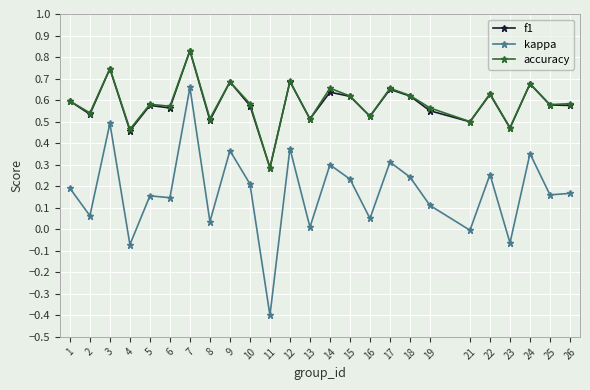

Which series has the widest spread of values?

kappa